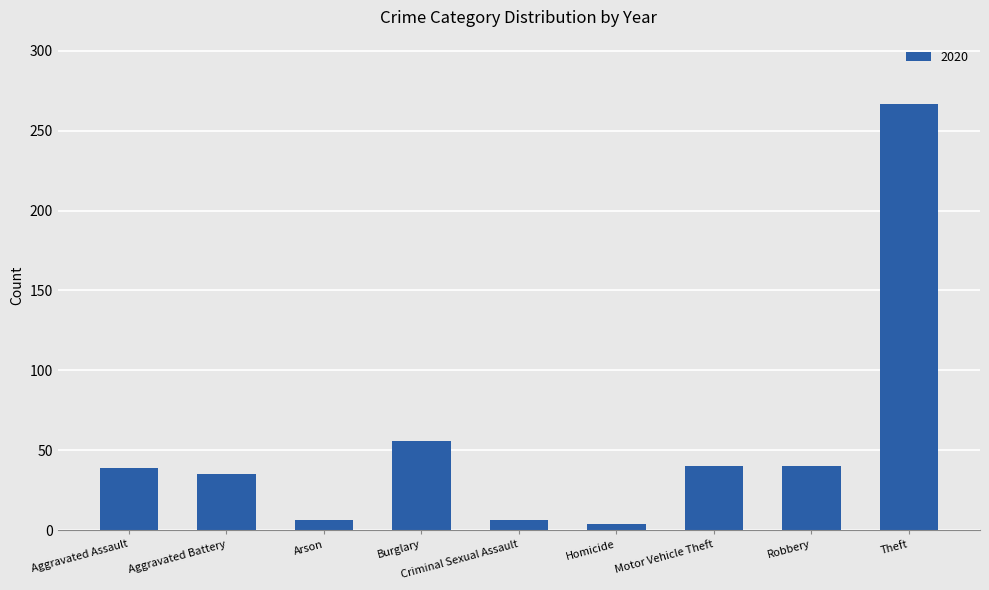

How many bars are there in total?

9